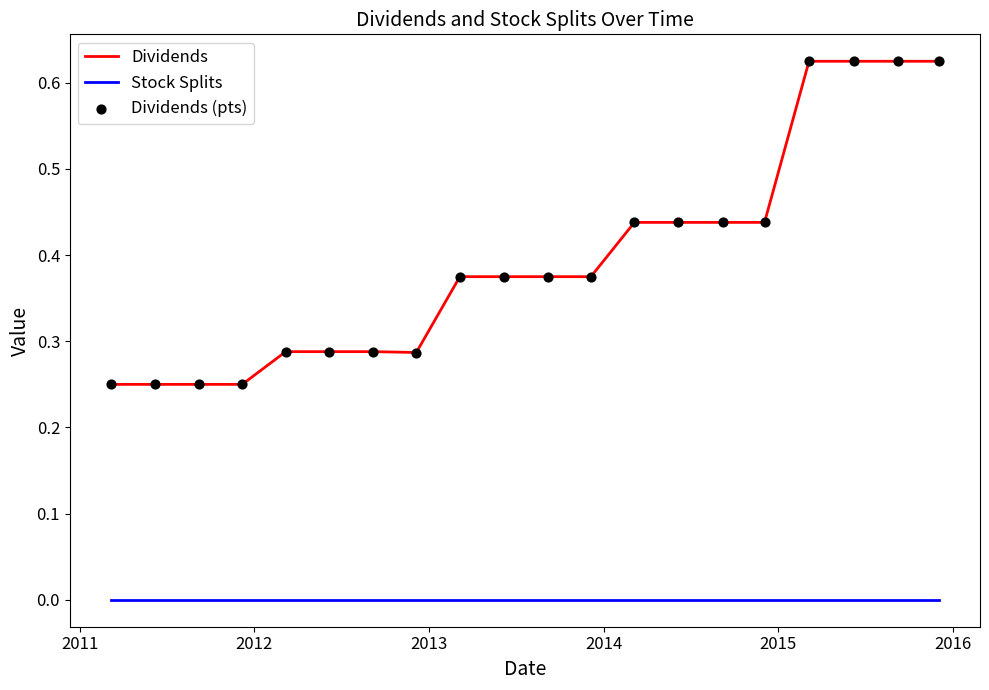

Which series has the widest spread of values?

Dividends